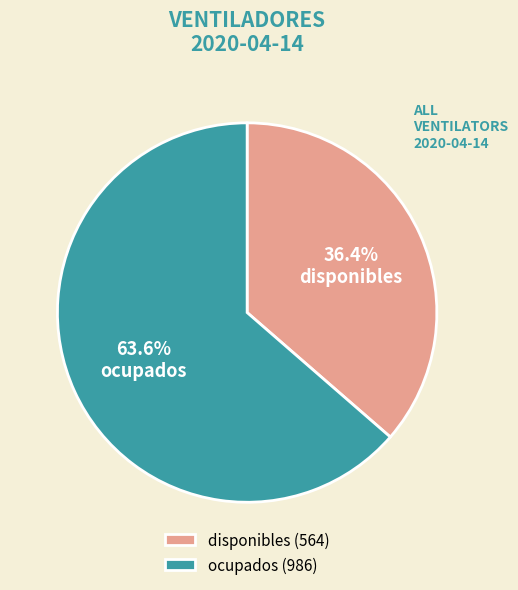

What percentage is the ocupados slice, to the nearest percent?

64%